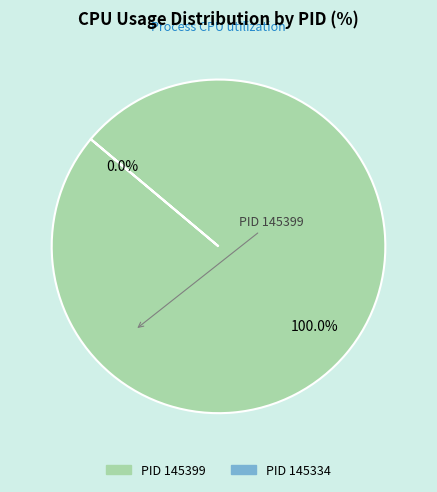

Do 145399 and 145334 together represent more than half of the pie?

Yes